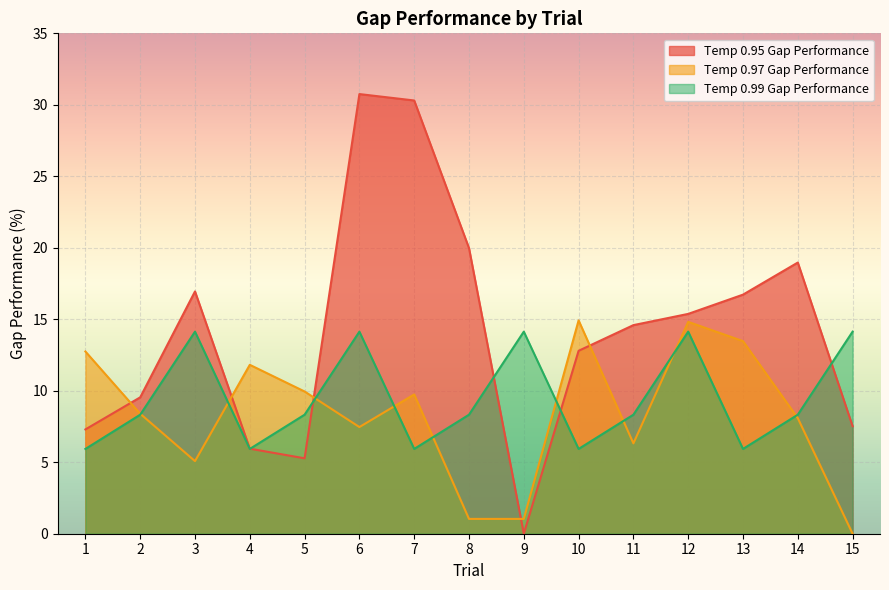

Is the value of Temp 0.99 Gap Performance at 9 greater than the value of Temp 0.95 Gap Performance at 9?

Yes